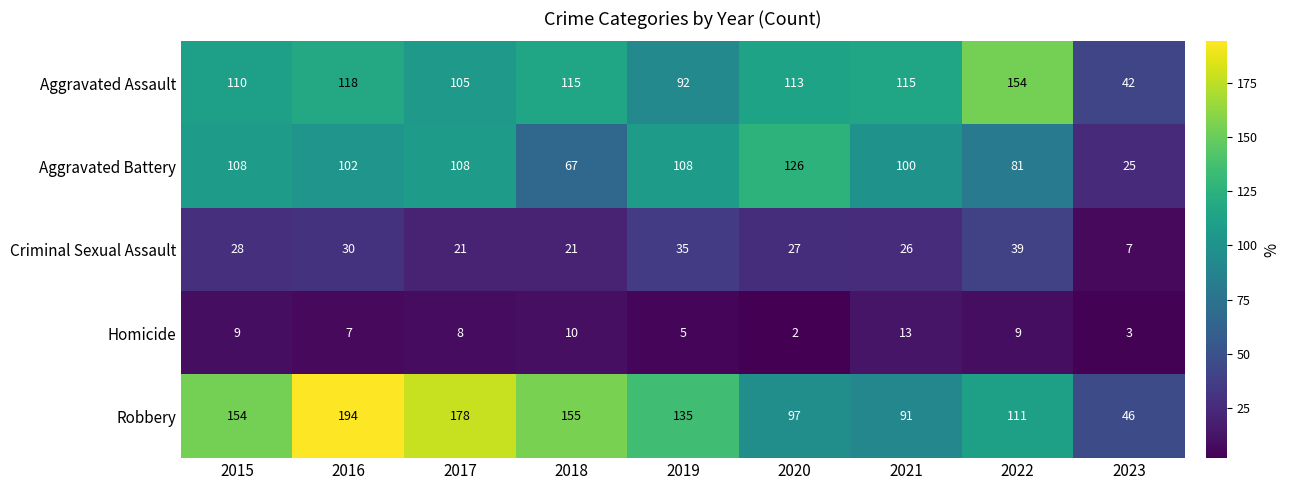

How many categories are shown in the chart?

9